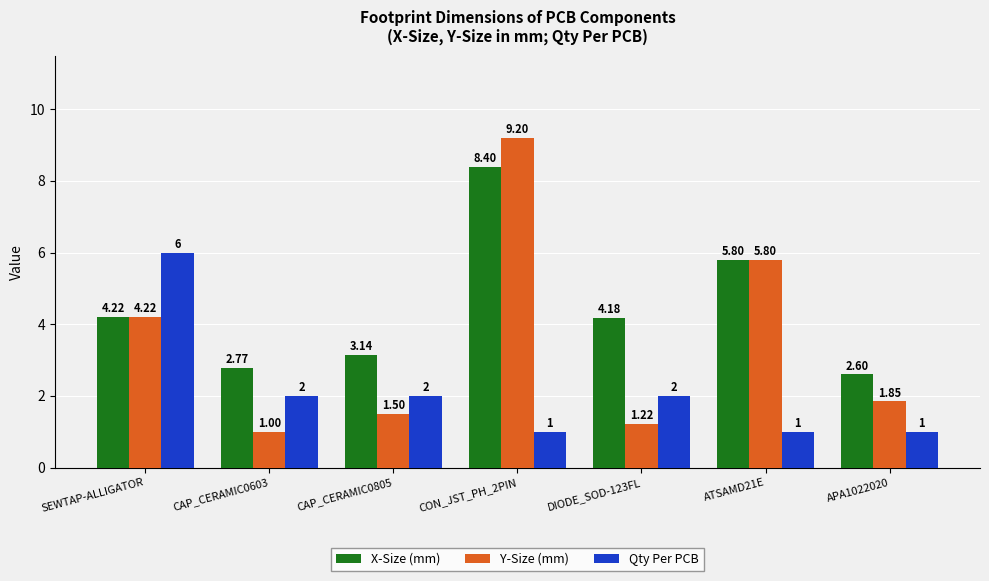

The Qty Per PCB series shows 2.0 at DIODE_SOD-123FL. True or false?

True